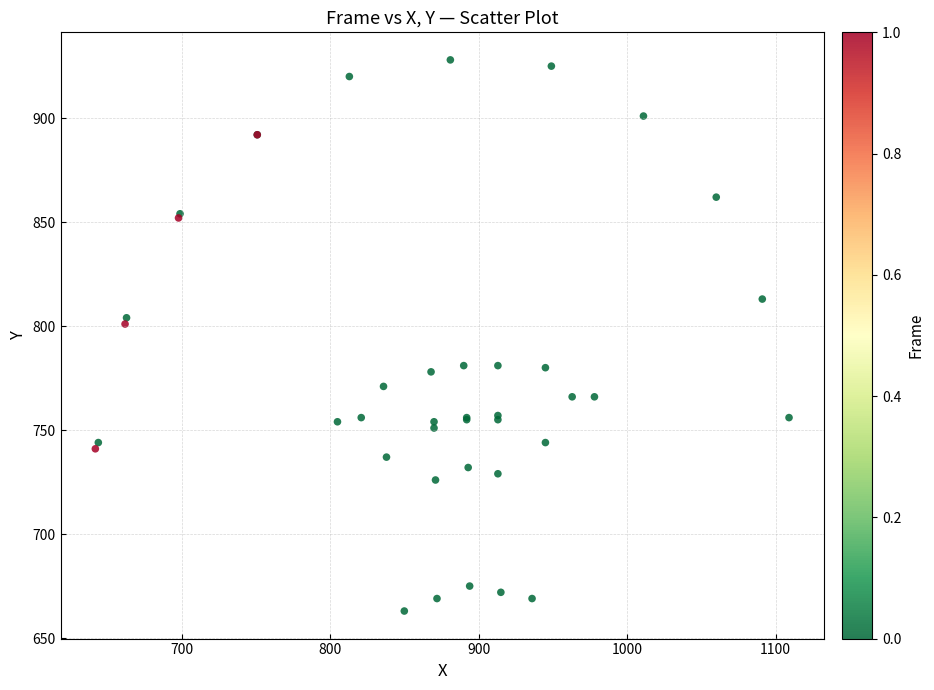

What Y value in the scatter plot is closest to 795?

801